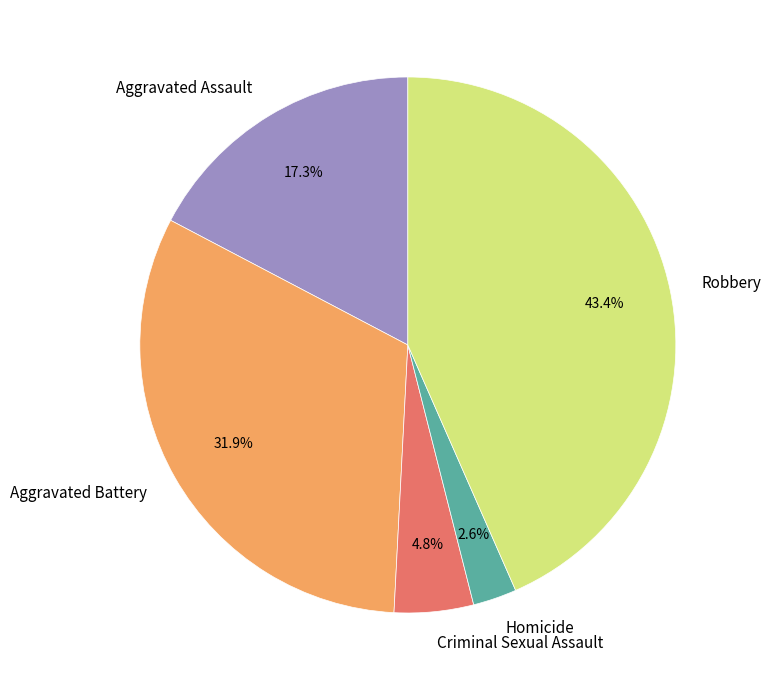

How many slices are in this pie chart?

5